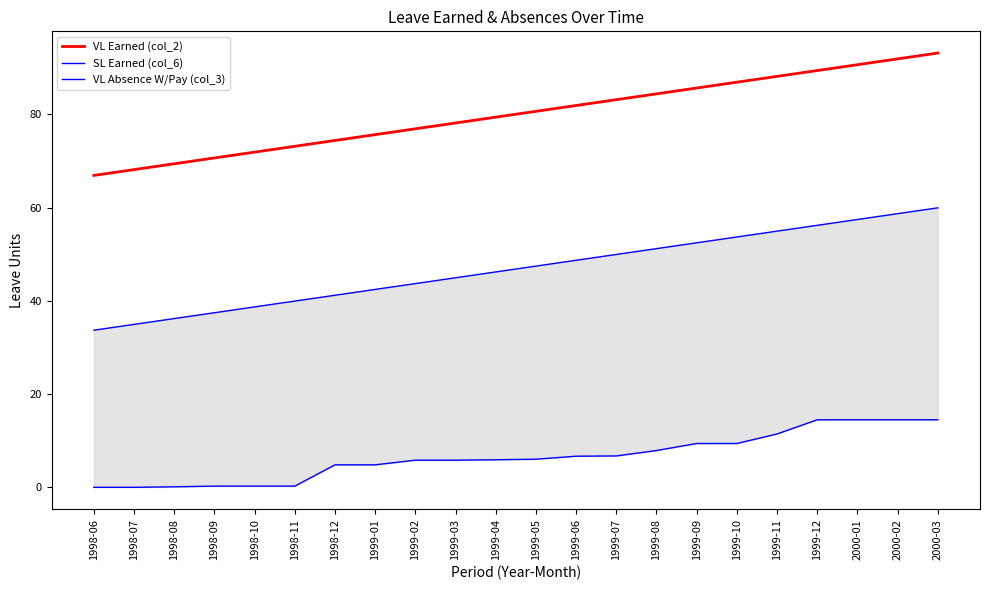

Is it true that SL Earned (col_6) equals 57.4 at 2000-01?

True